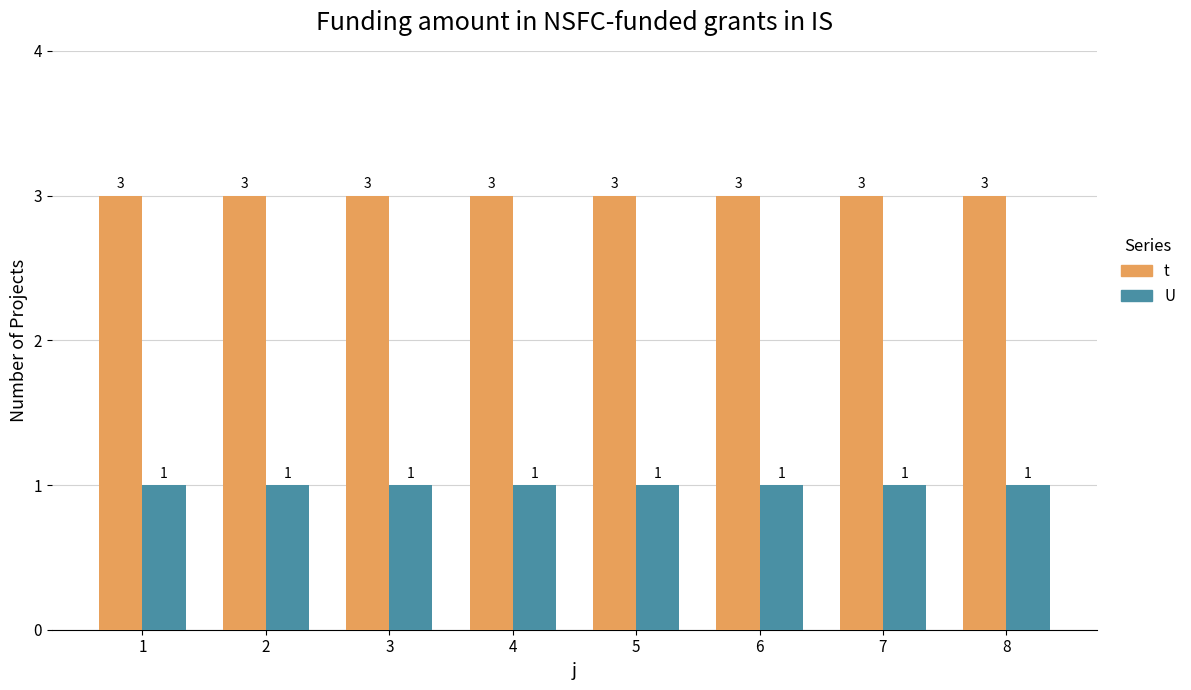

The value of t at 6 is 3. True or false?

True